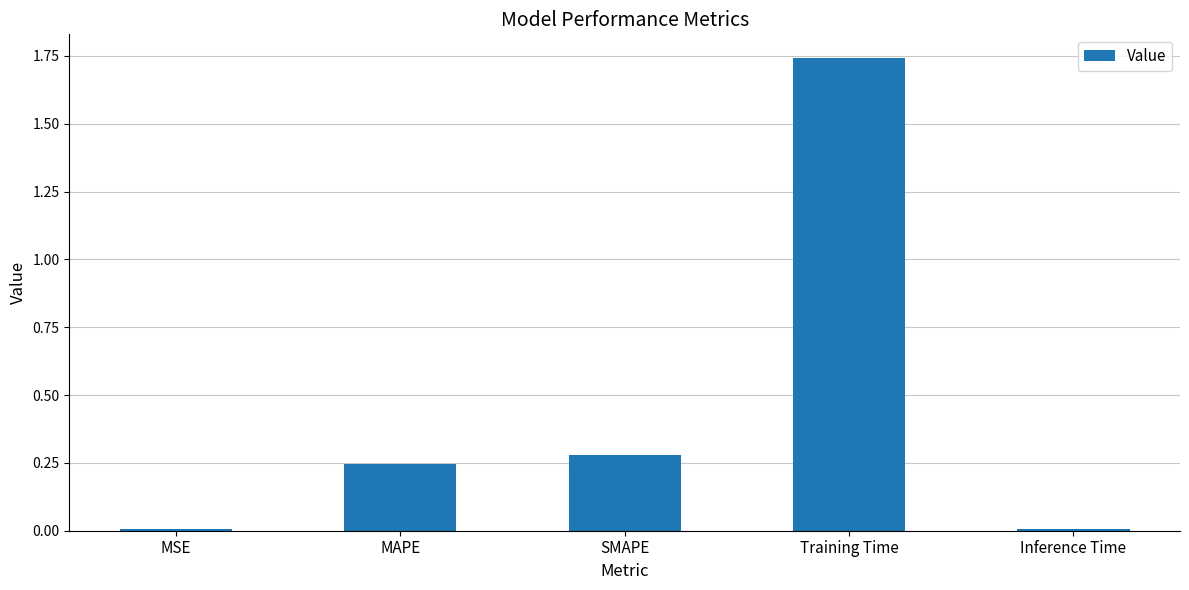

Which category has the highest value across all series?

Training Time